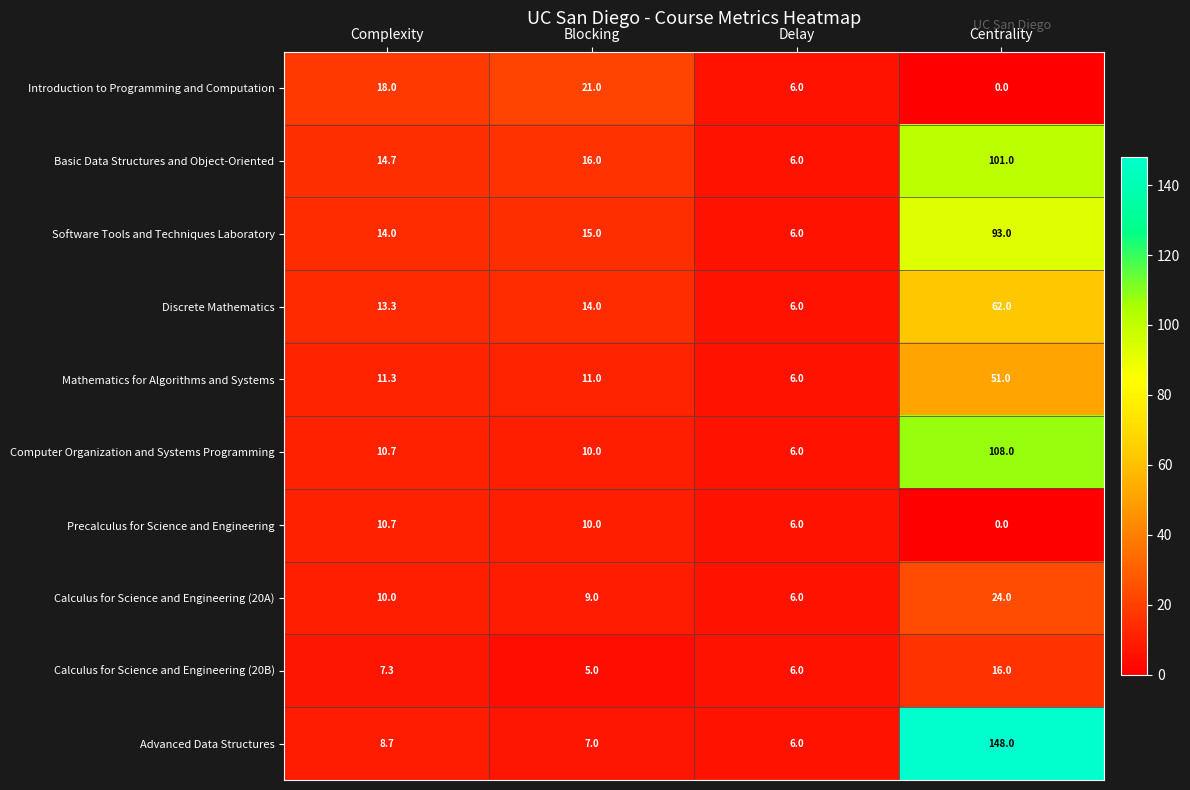

Is it true that Software Tools and Techniques Laboratory equals 93.0 at Centrality?

True